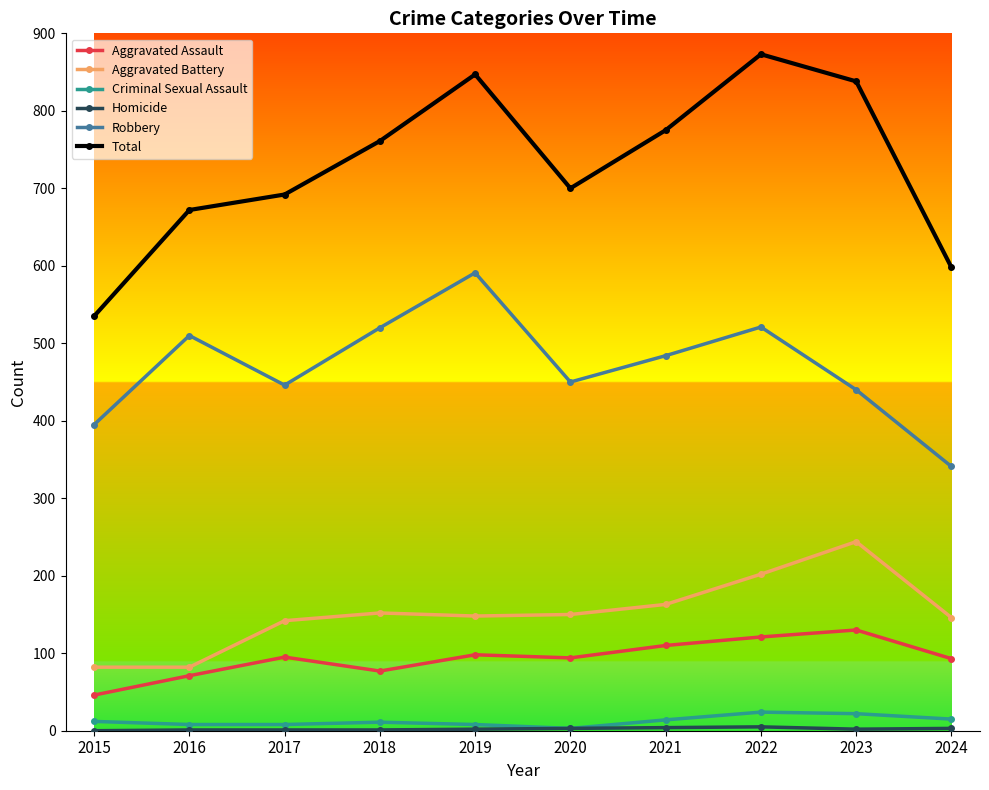

True or false: Total and Aggravated Assault intersect in this chart.

False